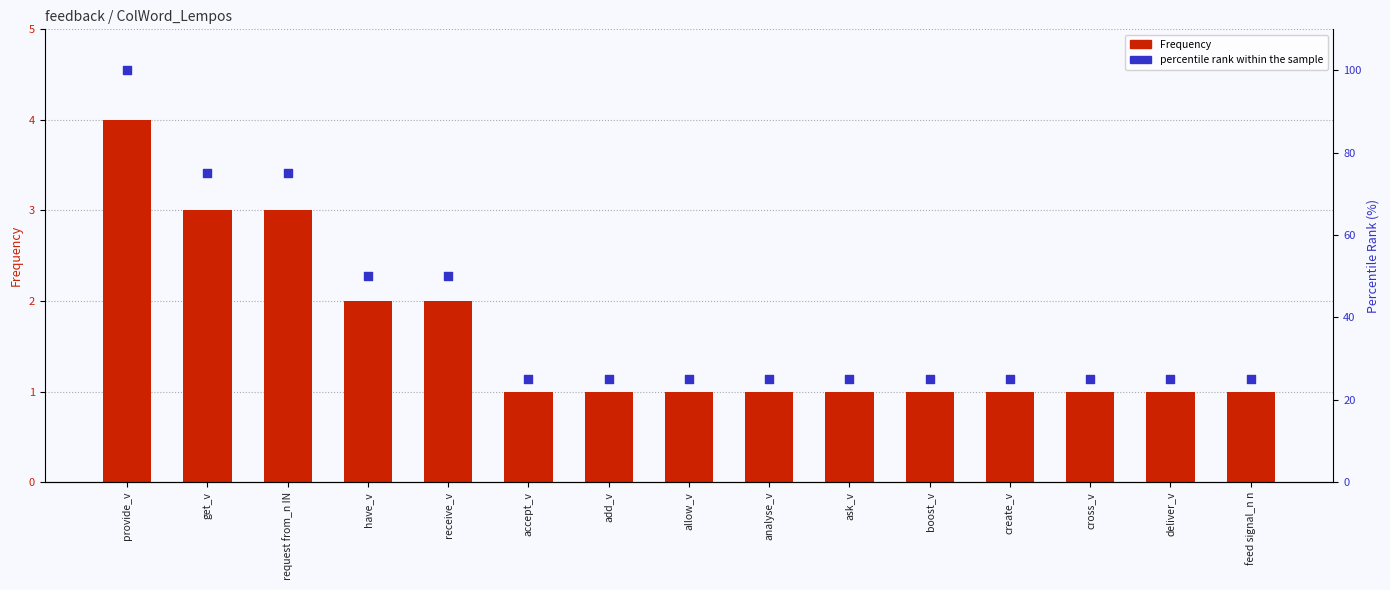

Which series has the largest total across all categories?

percentile rank within the sample